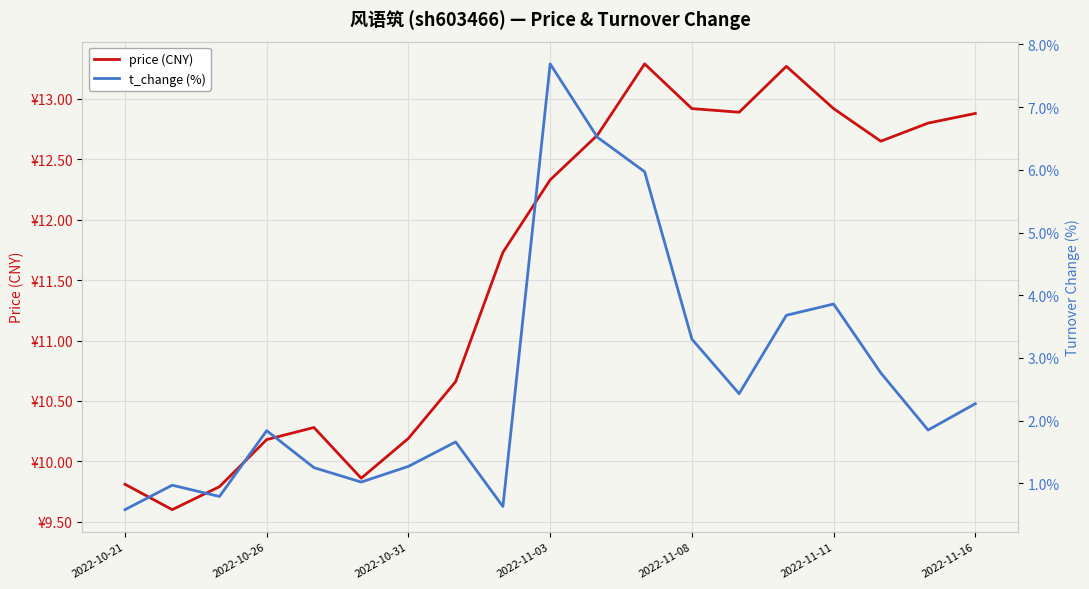

Where is the first local maximum for t_change (%)?

2022-10-26